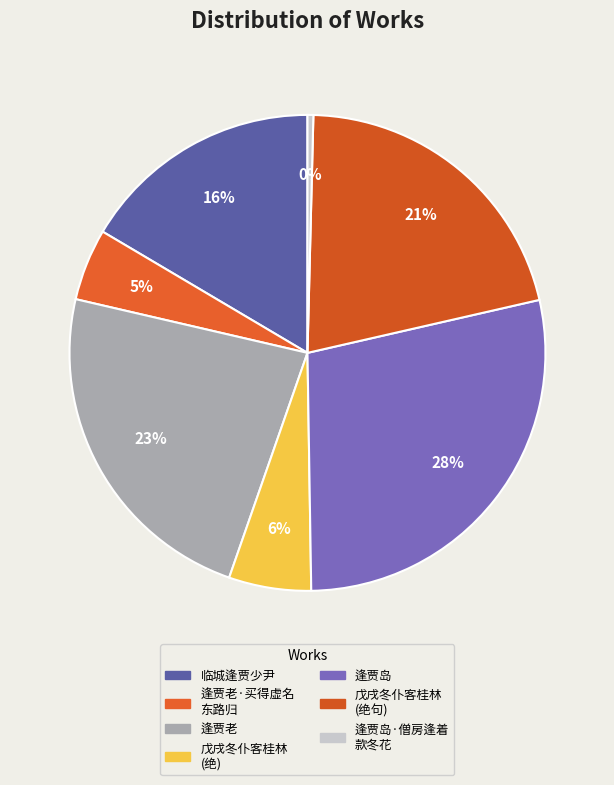

Rank the categories by value from highest to lowest.

逢贾岛, 逢贾老, 戊戌冬仆客桂林 (绝句), 临城逢贾少尹, 戊戌冬仆客桂林 (绝), 逢贾老·买得虚名 东路归, 逢贾岛·僧房逢着 款冬花